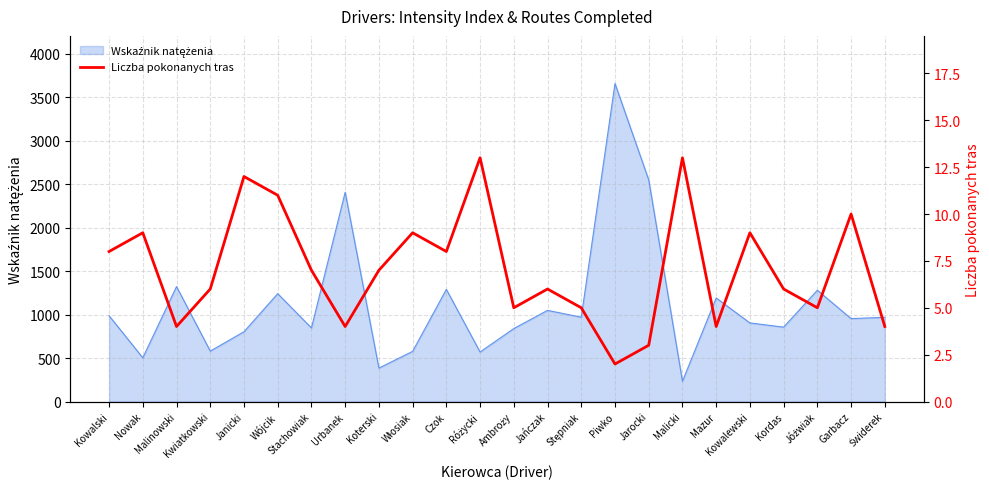

True or false: the data shows 11 at Koterski.

False